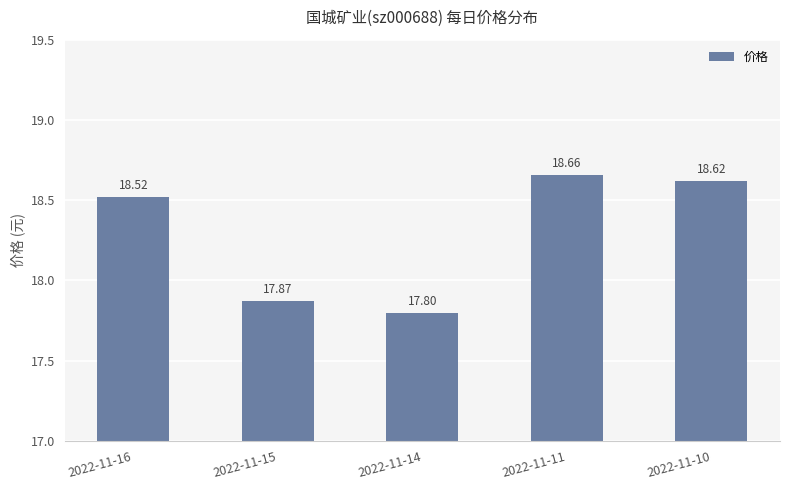

How many values exceed 18?

3